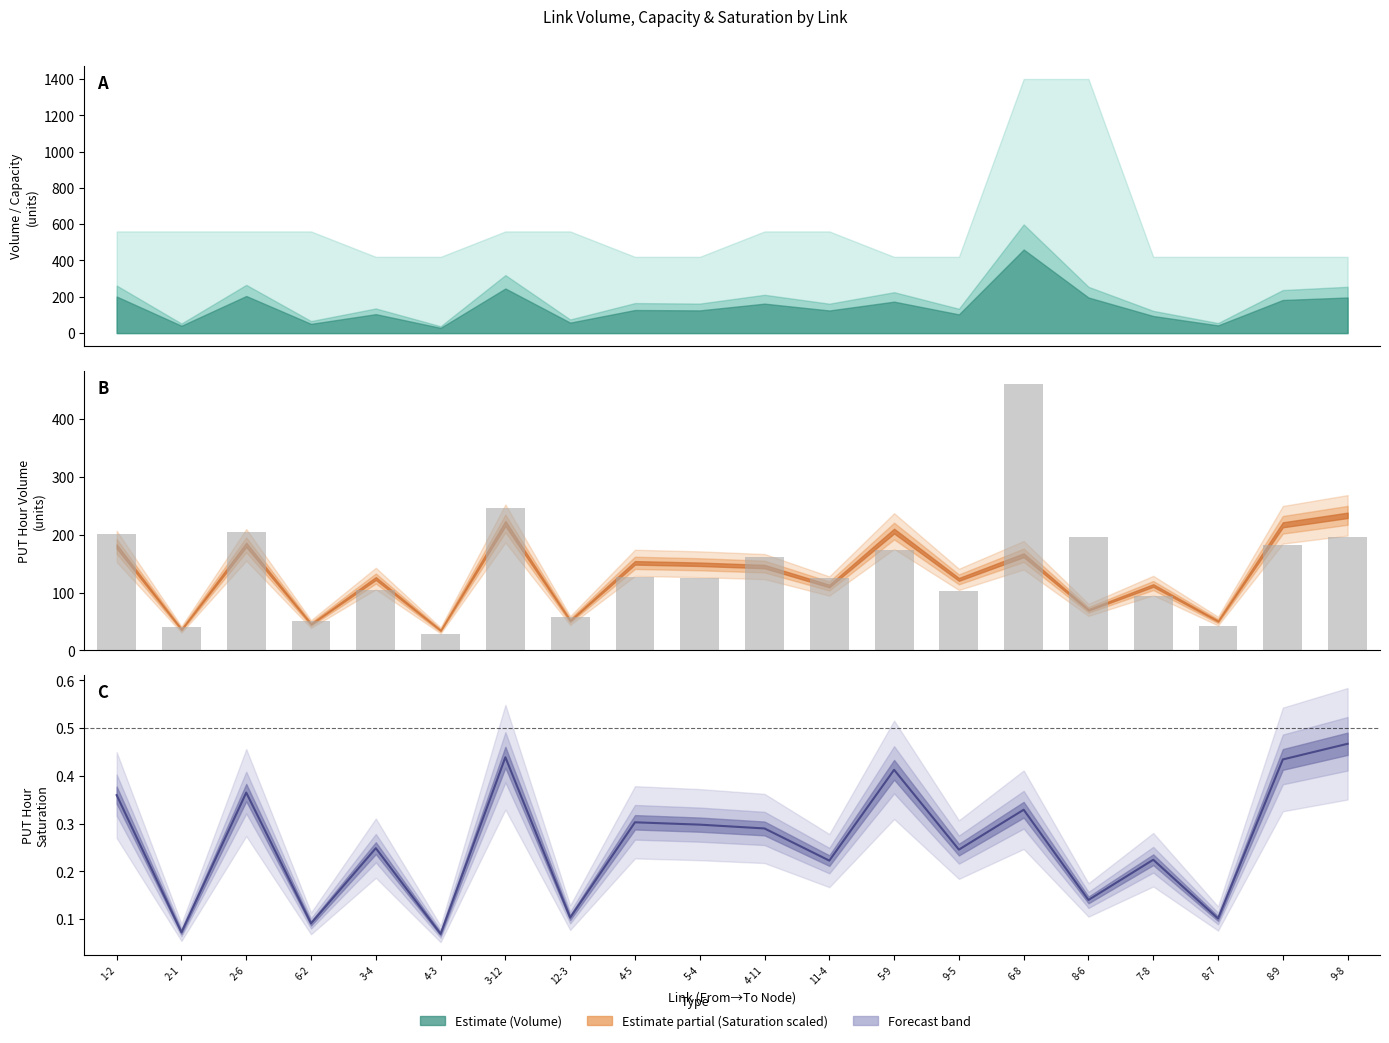

At how many categories does at least one series exceed 170?

8